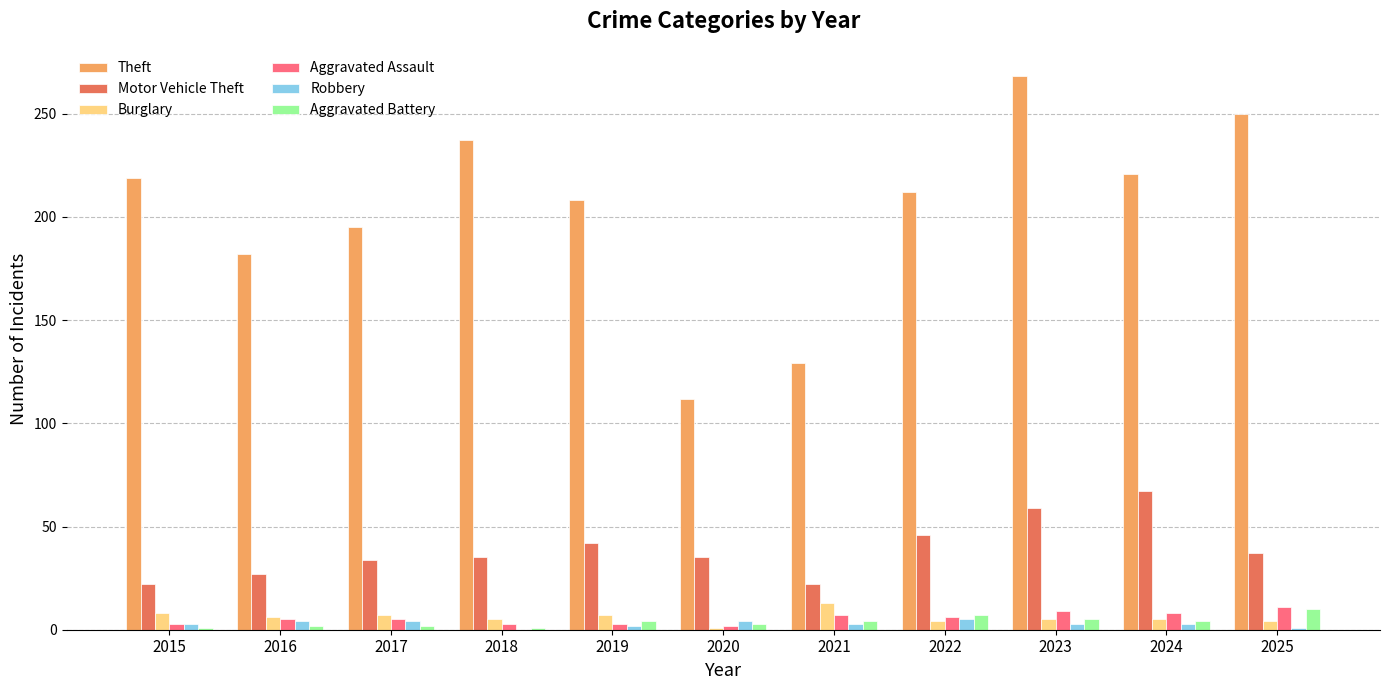

Is the value of Aggravated Battery at 2017 greater than the value of Motor Vehicle Theft at 2015?

No